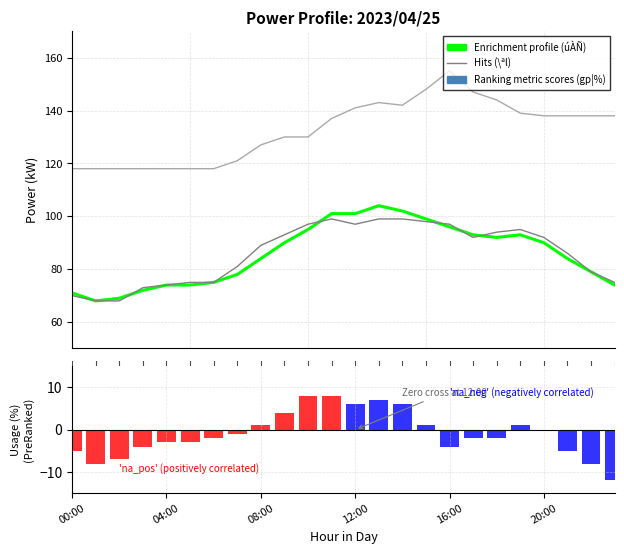

Reading left to right, transcribe all the data shown in this chart.

úÀÑ(kW): 71	68	69	72	74	74	75	78	84	90	95	101	101	104	102	99	96	93	92	93	90	84	79	74
\ªl(kW): 70	68	68	73	74	75	75	81	89	93	97	99	97	99	99	98	97	92	94	95	92	86	79	75
Í(kW): 118	118	118	118	118	118	118	121	127	130	130	137	141	143	142	148	155	147	144	139	138	138	138	138
gp¦(%): -5	-8	-7	-4	-3	-3	-2	-1	1	4	8	8	6	7	6	1	-4	-2	-2	1	0	-5	-8	-12